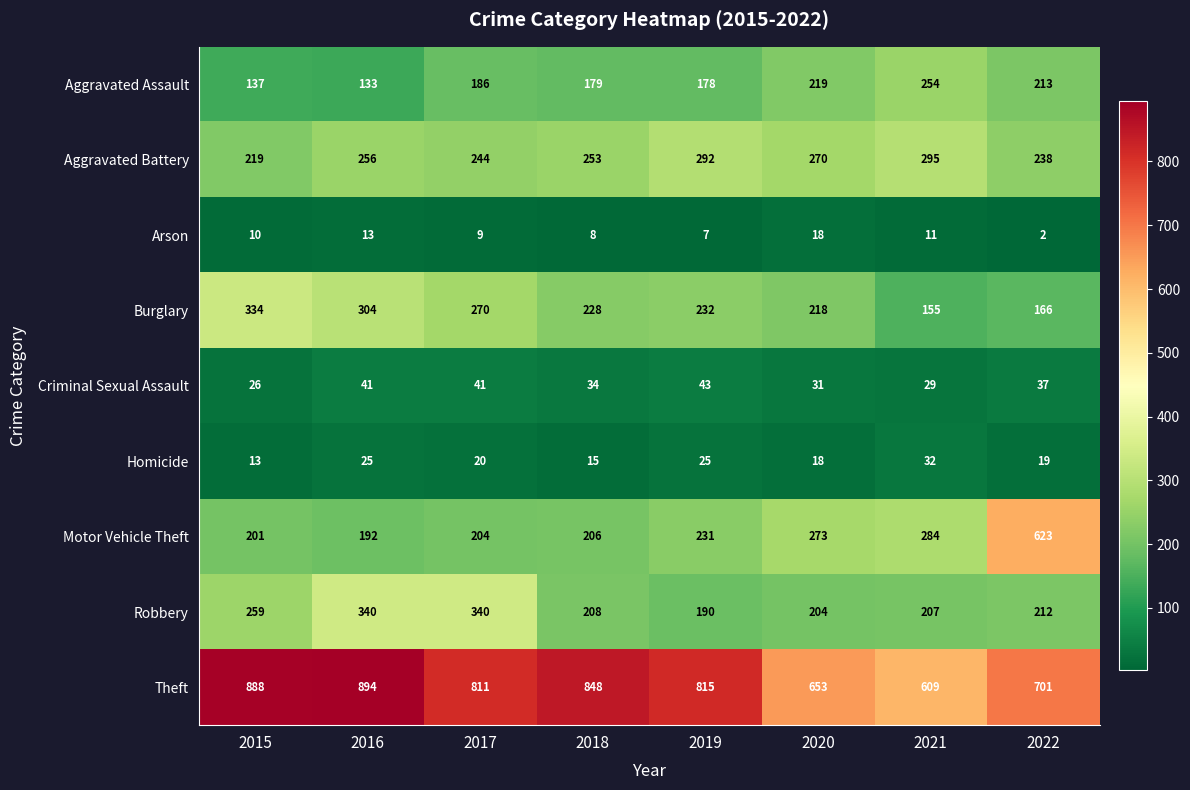

What is the total value across all series at 2021?

1876